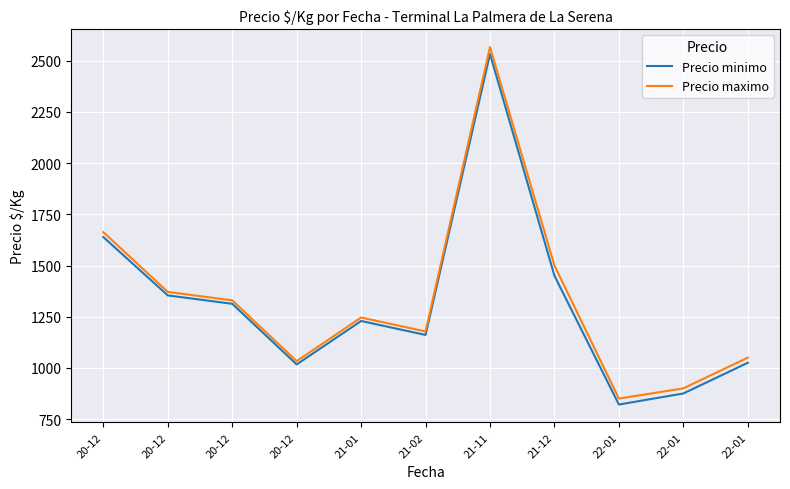

Reading left to right, extract all data points from this chart.

Precio minimo: 1639	1354	1313	1017	1229	1161	2533	1450	821	875	1025
Precio maximo: 1663	1371	1330	1033	1246	1178	2567	1500	850	900	1050